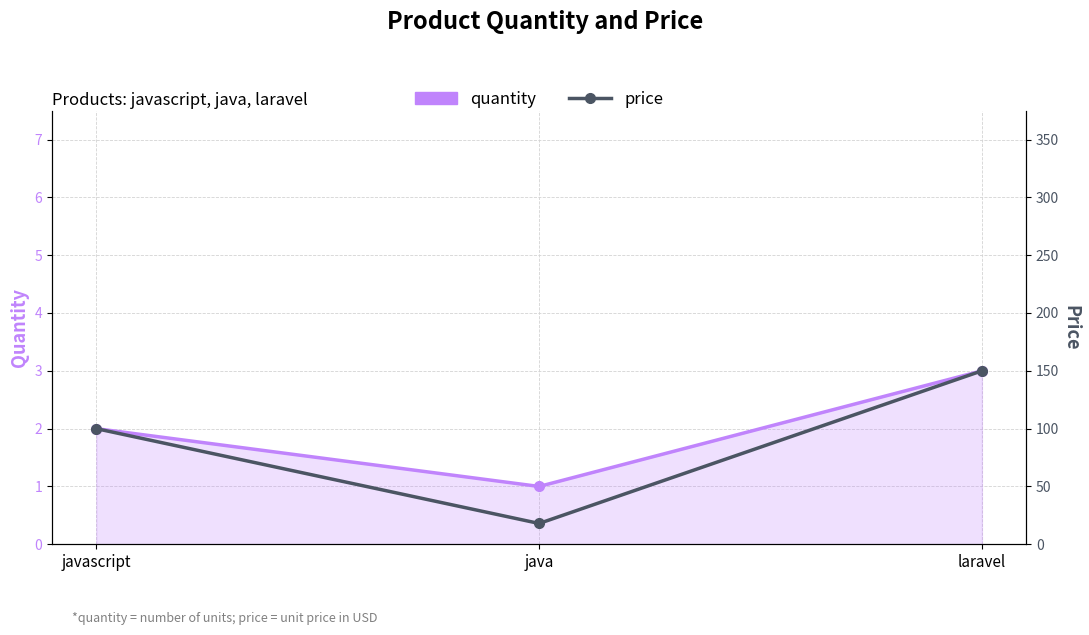

What is the maximum value shown in the chart?

150